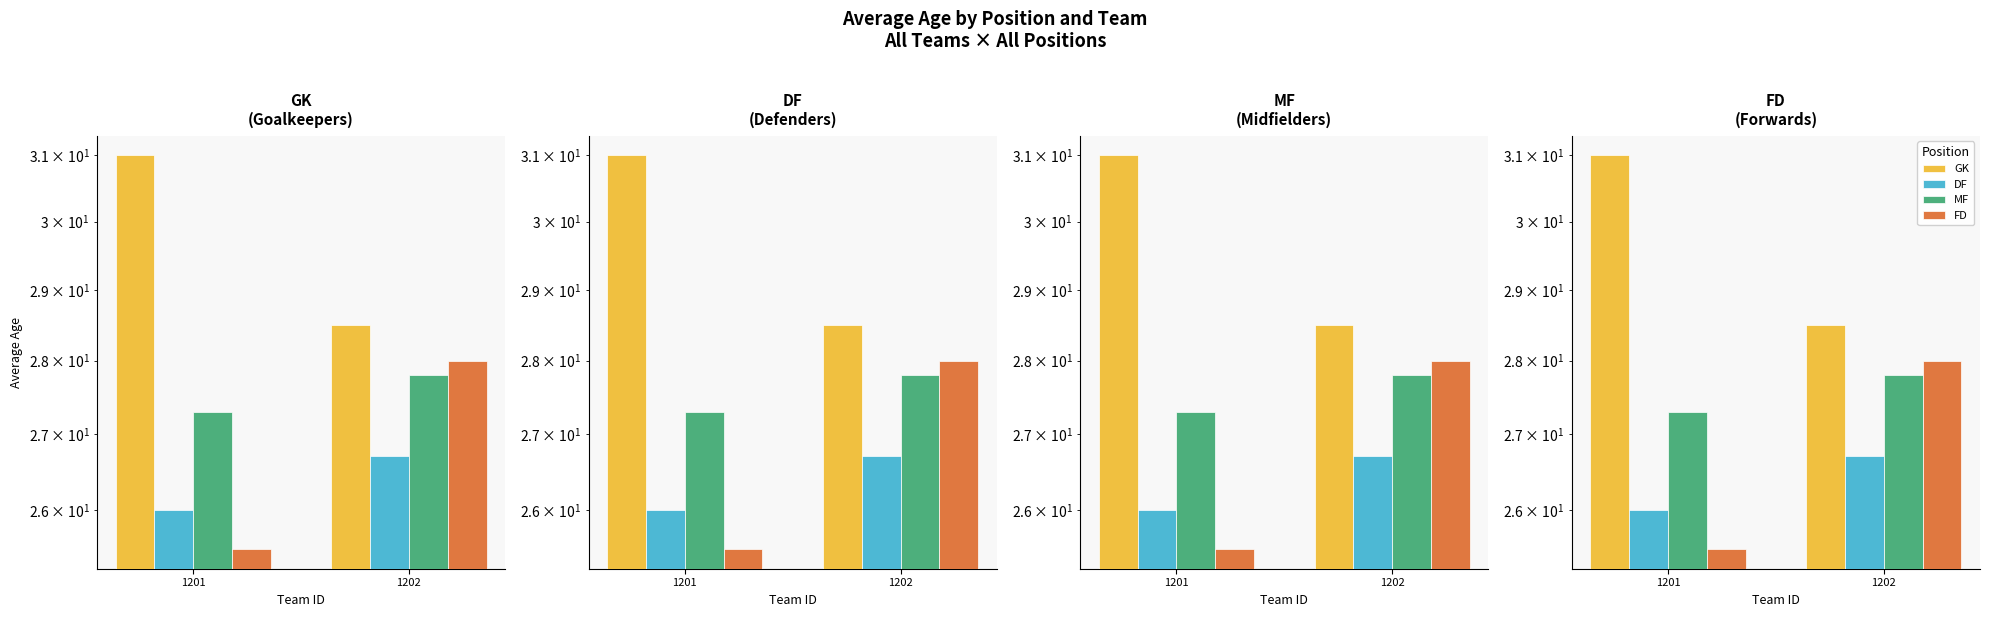

Which series has the largest range (max minus min)?

GK